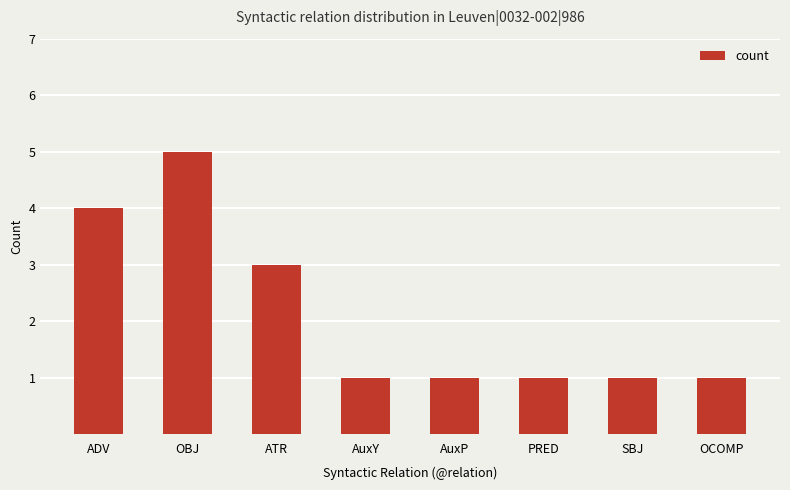

What is the greatest value displayed?

5